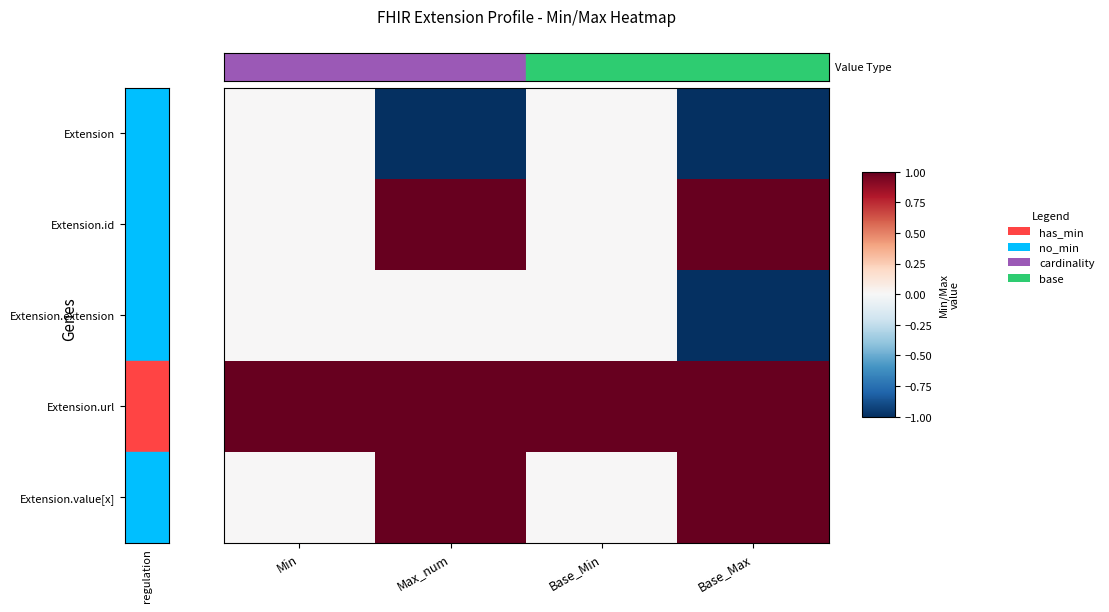

At Min, list the series in order from smallest to largest.

Extension, Extension.id, Extension.extension, Extension.value[x], Extension.url